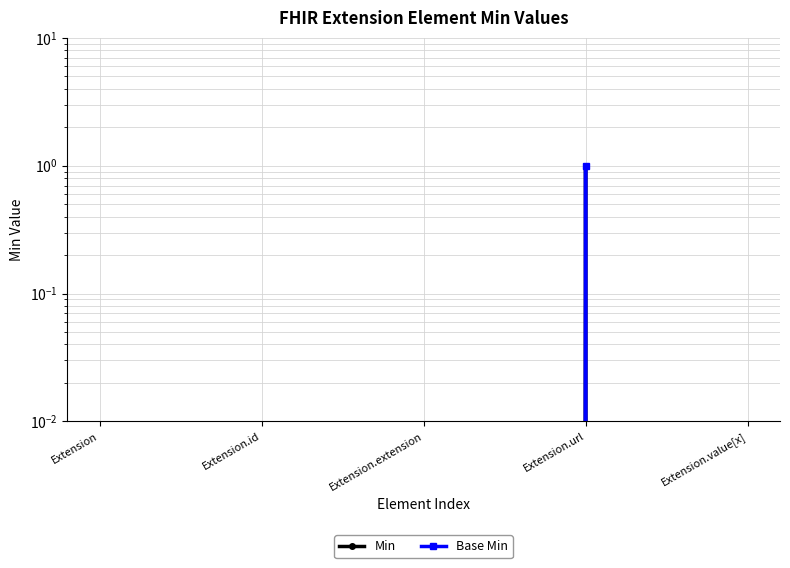

Does the chart display data point markers on the line(s)?

Yes